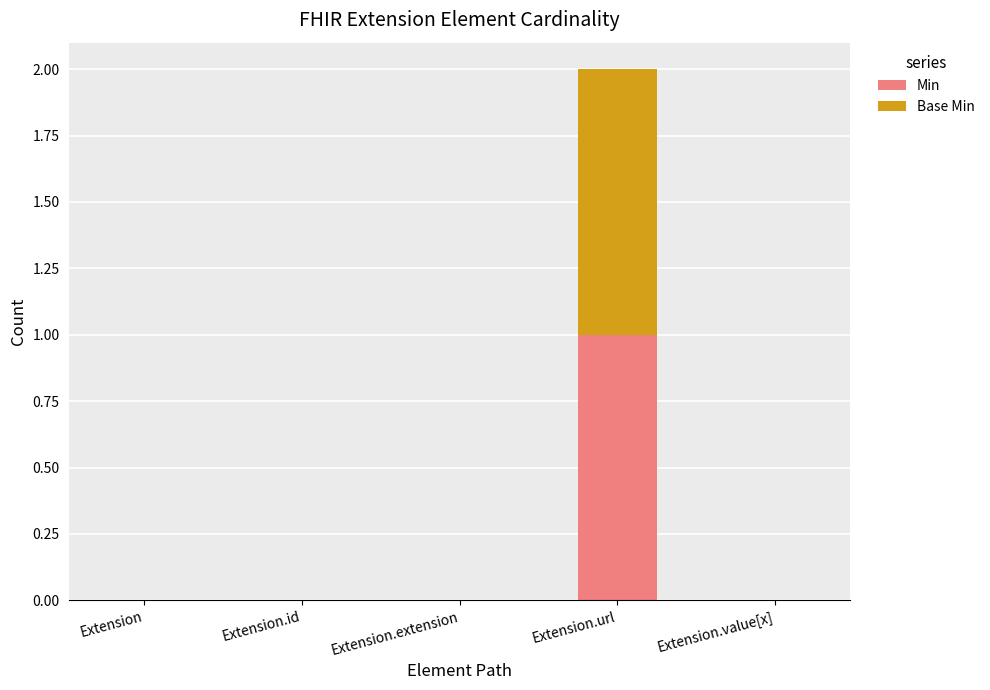

At which category is the sum across all series the highest?

Extension.url